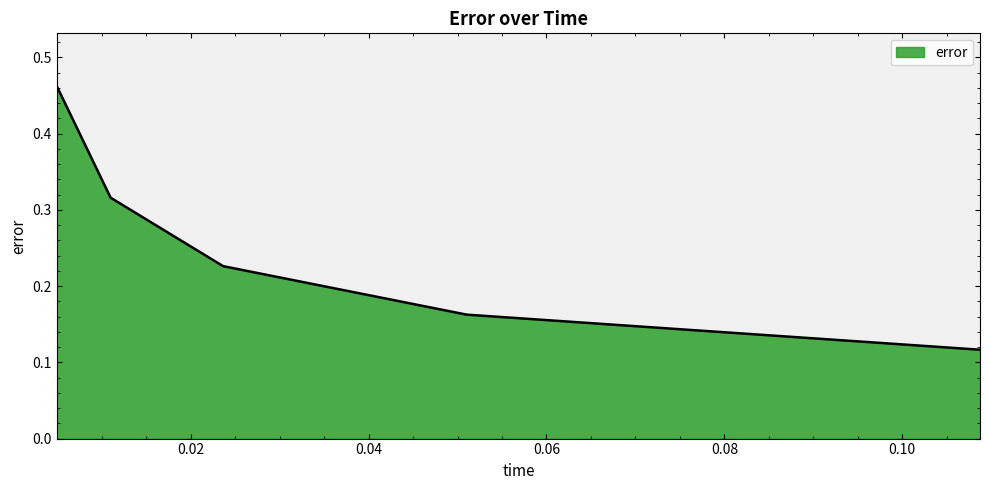

Does the chart display data point markers on the line(s)?

No